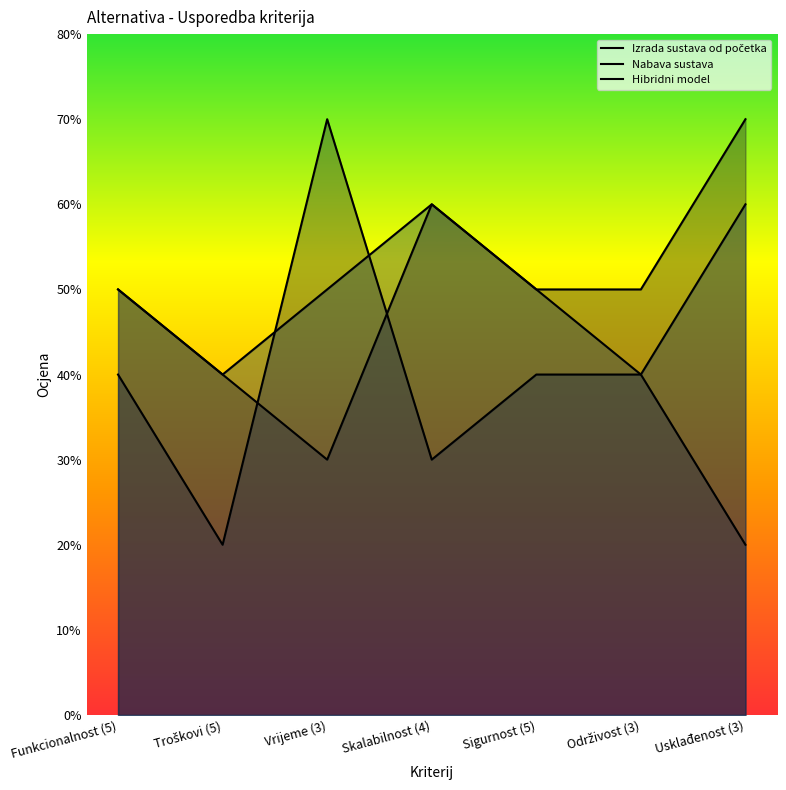

Which series has the largest total across all categories?

Izrada sustava od početka